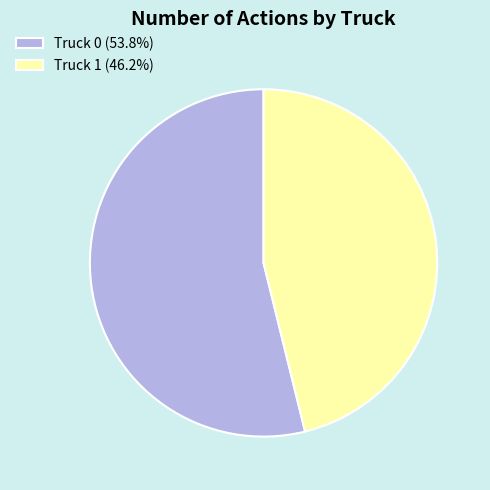

Which slice is the smallest?

Truck 1